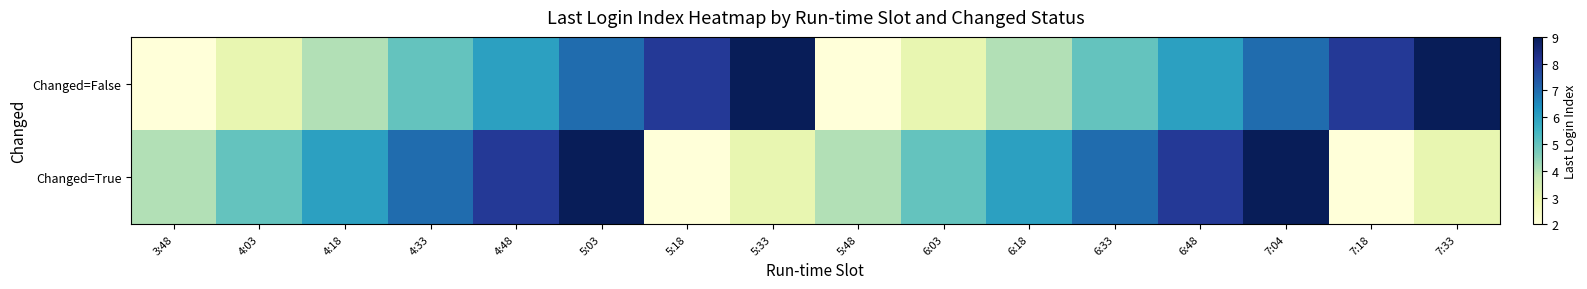

What is the minimum value shown in the chart?

2